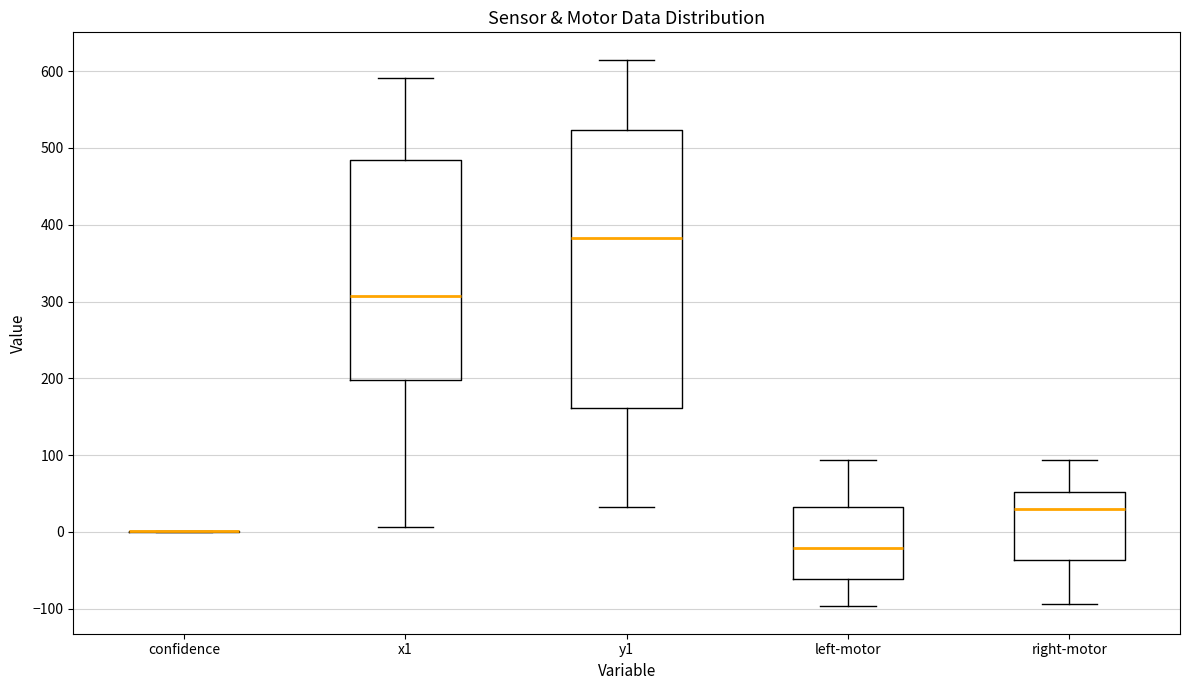

Reading left to right, transcribe this box plot: for each box, give where its median line is, the range the box spans, and where its two whiskers end, as read against the y-axis. The values are not printed on the chart, so give them approximately, as read against the axis.

confidence: box collapsed to a line at 0, whiskers 0 to 0
x1: median 310, box 200 to 480, whiskers 10 to 590
y1: median 380, box 160 to 520, whiskers 30 to 620
left-motor: median -20, box -60 to 30, whiskers -100 to 90
right-motor: median 30, box -40 to 50, whiskers -90 to 90